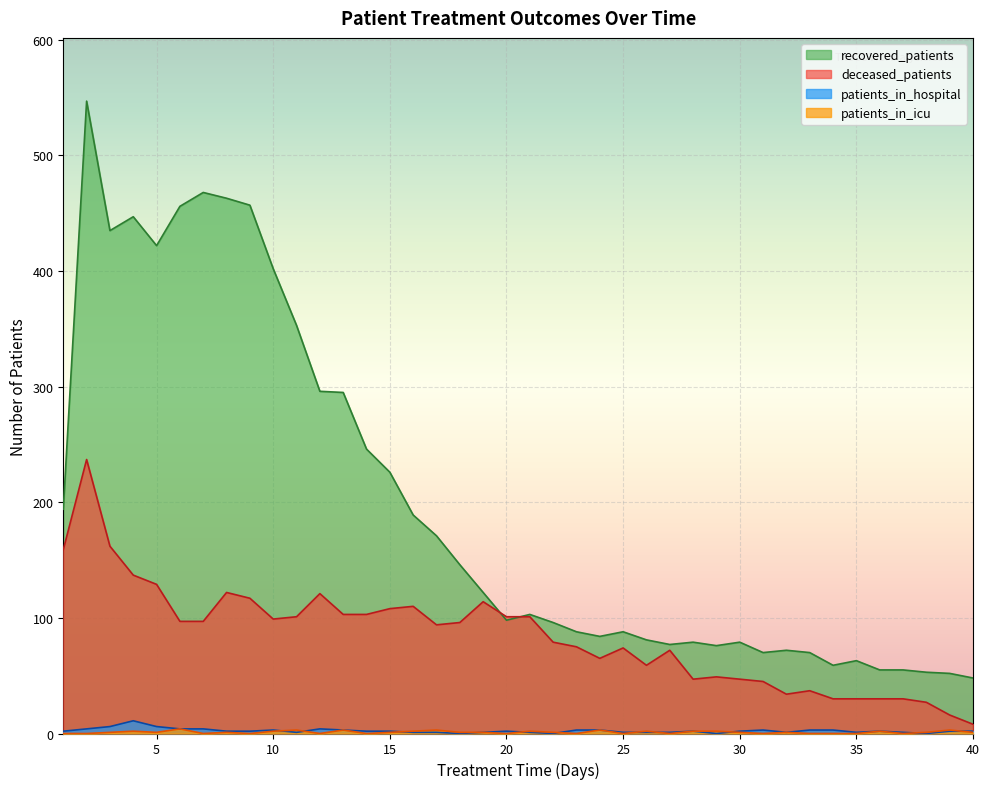

Which has a higher value, 13 or 1?

13